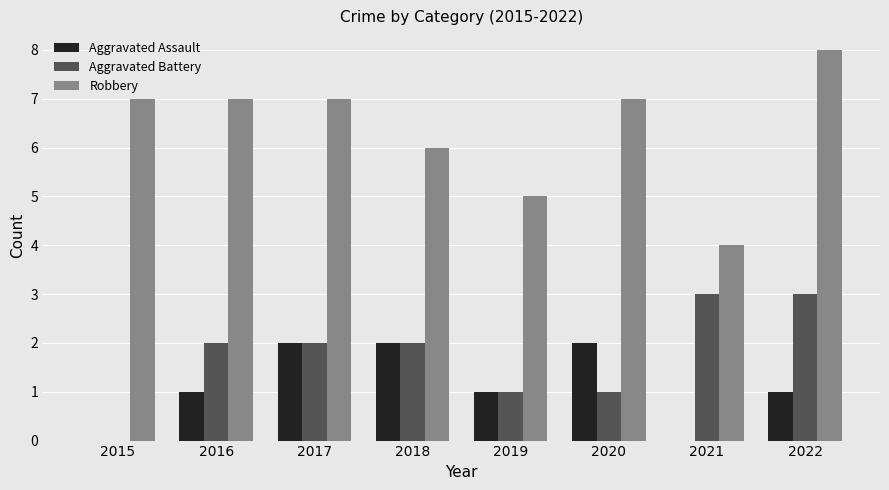

What is the greatest value displayed?

8